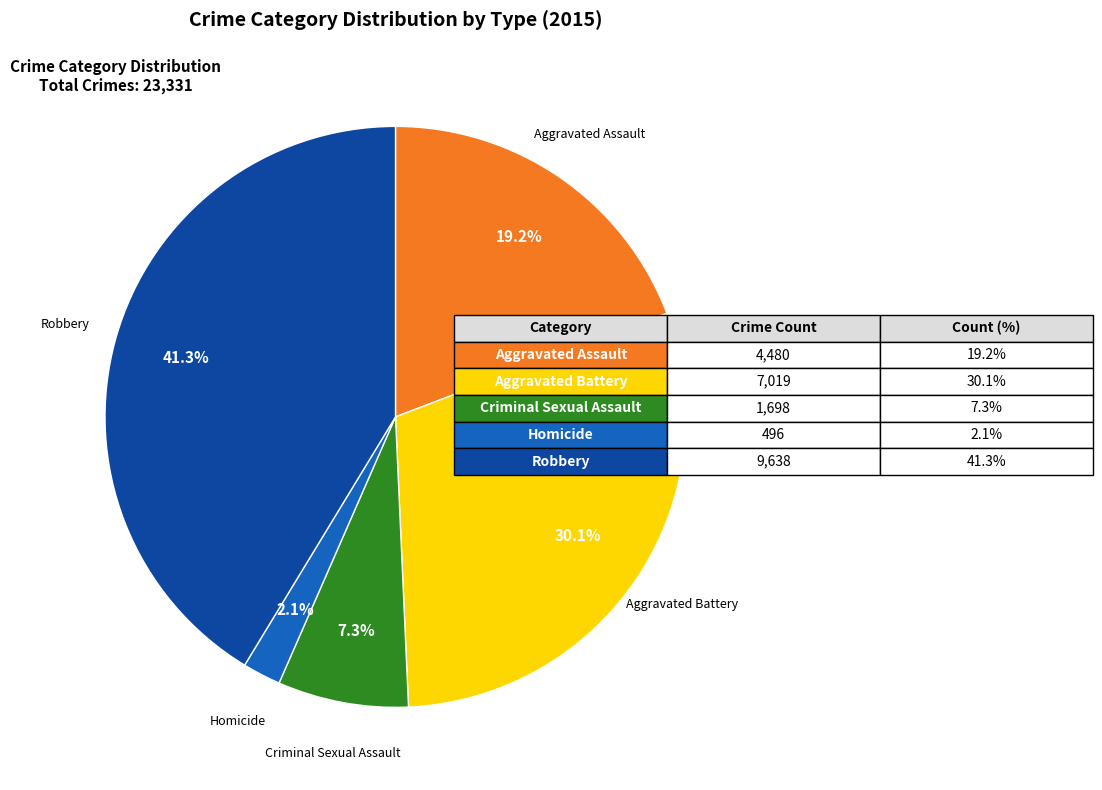

What is the smallest slice in the pie chart?

Homicide